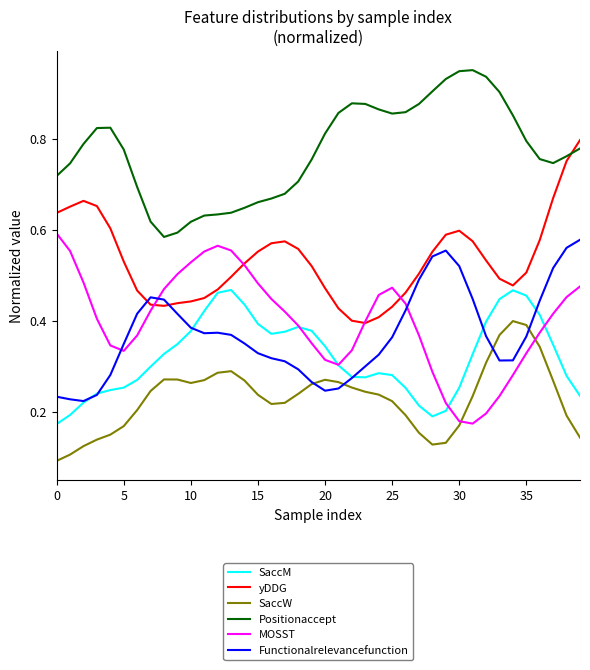

True or false: Positionaccept and MOSST cross at least once.

False